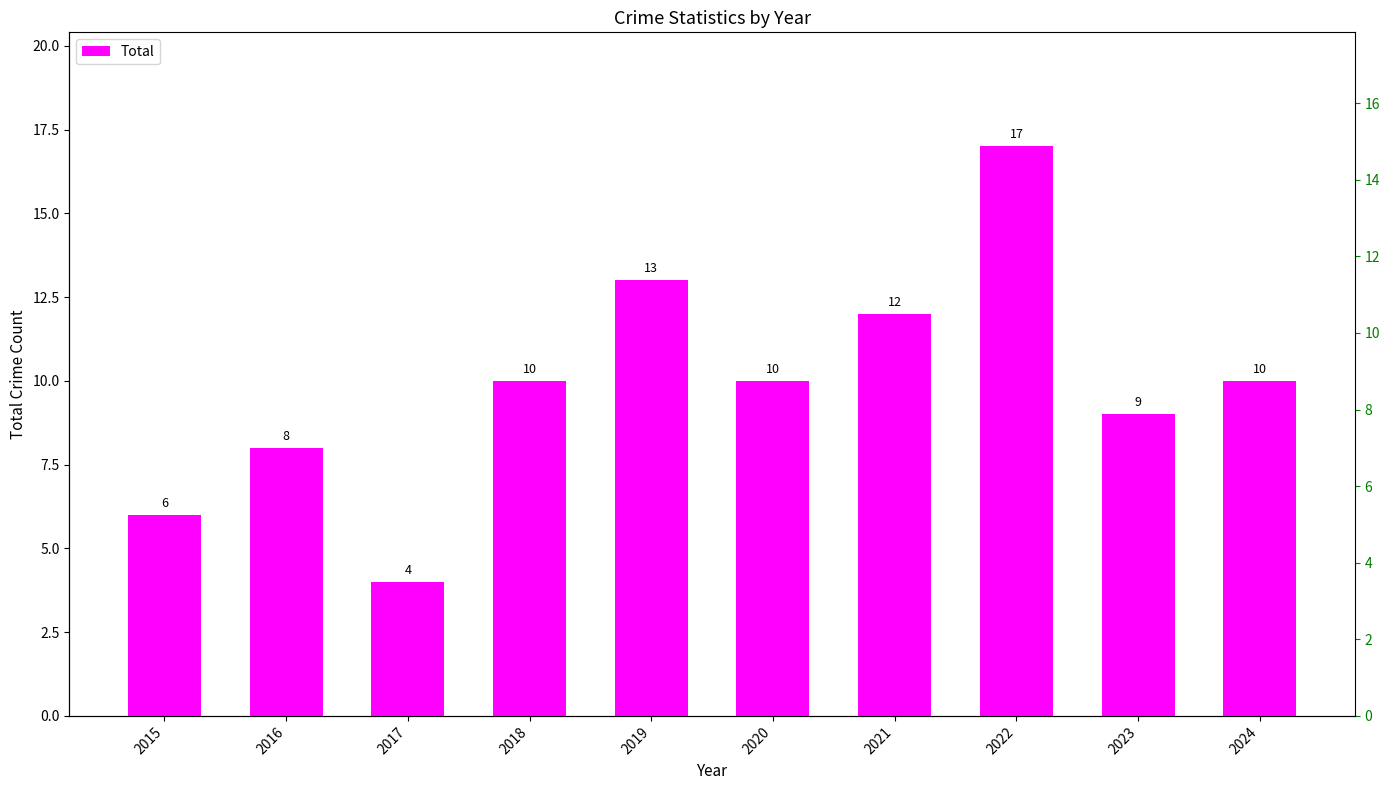

At which label does the data first exceed 10?

2019